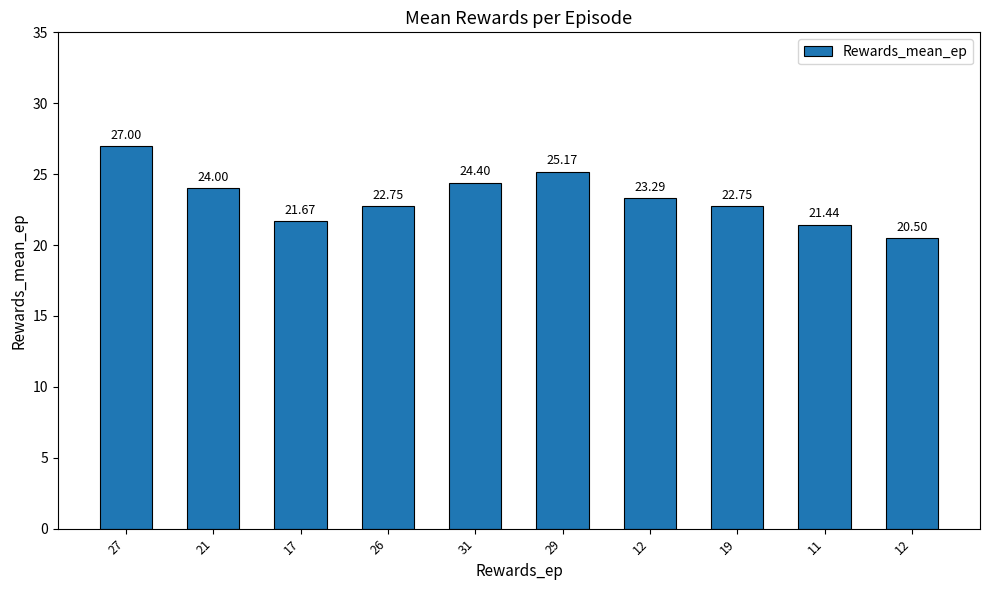

The value at 29 is 25.2. True or false?

True